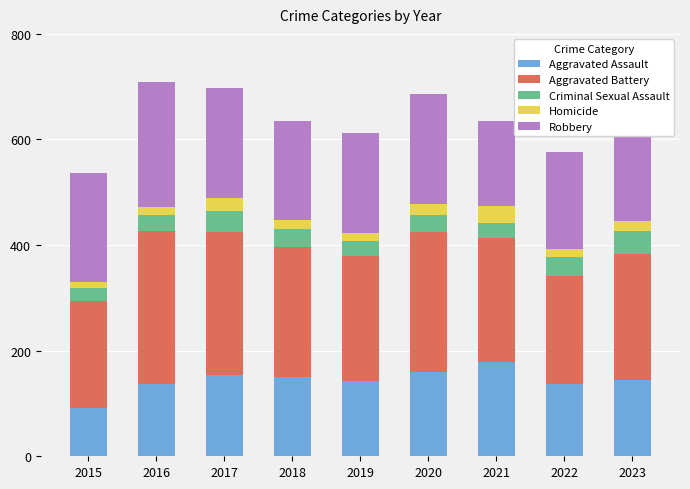

What is the total value across all series at 2018?

635